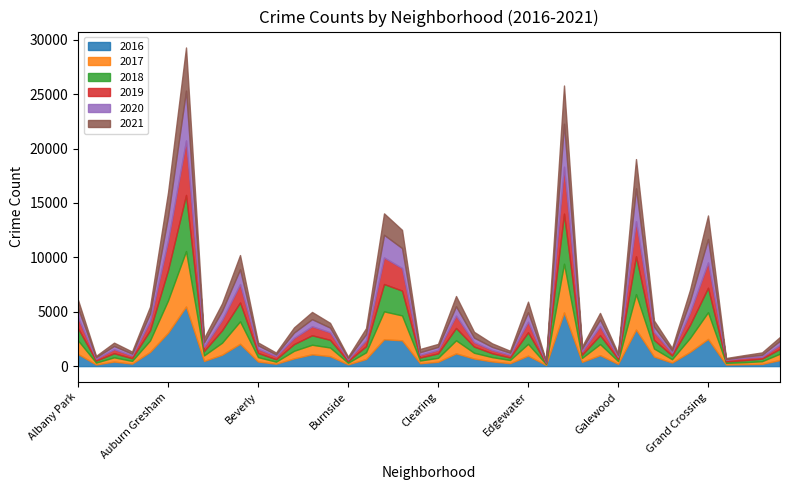

Which series has the largest total across all categories?

2016